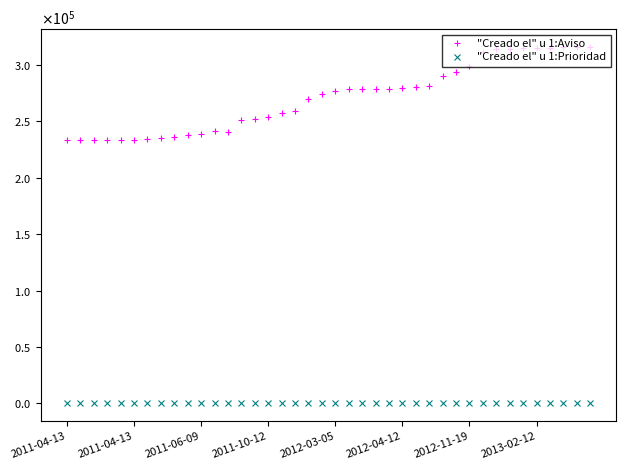

Reading left to right, list all the values displayed in this chart.

"Creado el" u 1:Aviso: 233567	233585	233587	233557	233581	233562	234156	235474	236078	237785	238780	241228	241004	251647	252543	253583	257575	259339	270123	274510	277163	278309	278337	278339	278342	279406	280586	281195	289965	294163	298946	311830	314203	314208	314973	314974	314975	315706	315707	316065
"Creado el" u 1:Prioridad: 3	3	3	3	3	3	2	2	2	2	2	3	3	3	2	3	2	3	0	1	2	3	3	3	3	1	4	3	4	2	3	3	3	0	3	3	3	2	2	2